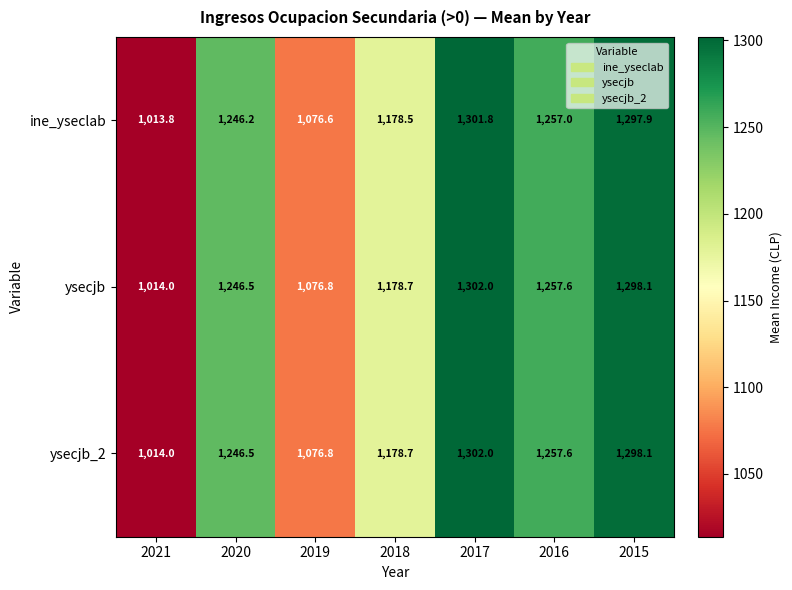

How many series are shown in this chart?

3